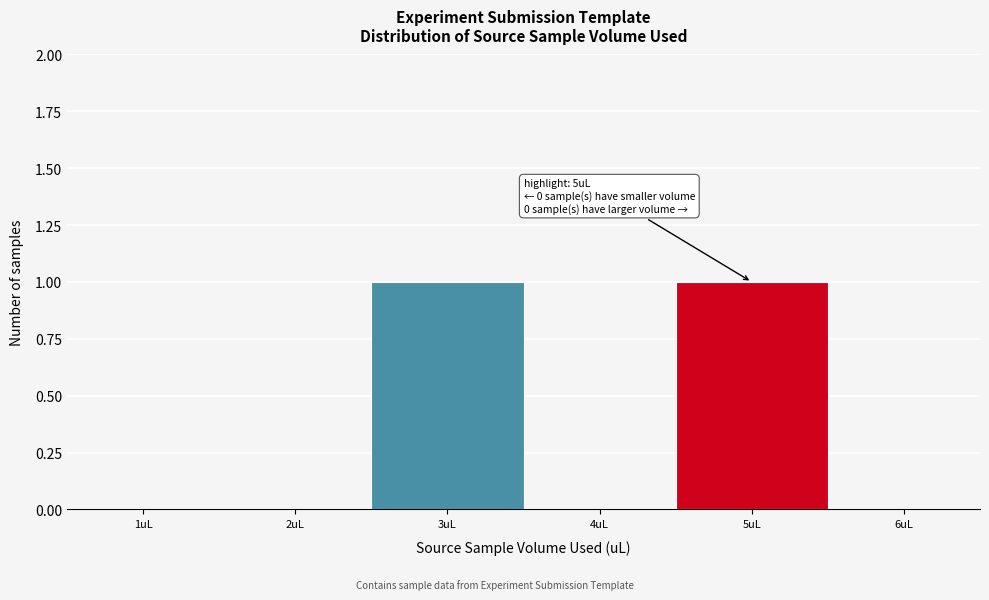

Reading left to right, transcribe all the data shown in this chart.

1uL=0	2uL=0	3uL=1	4uL=0	5uL=1	6uL=0